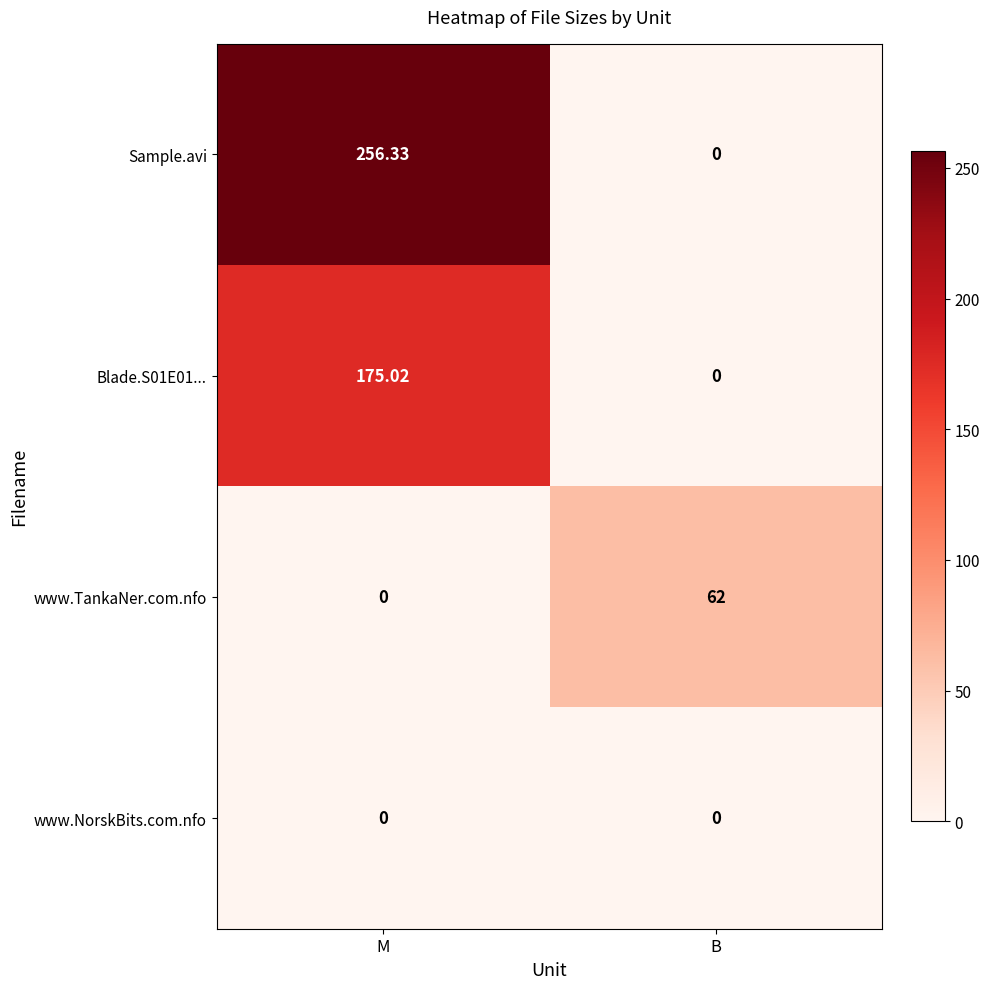

List the labels in order of Sample.avi value, smallest first.

B, M